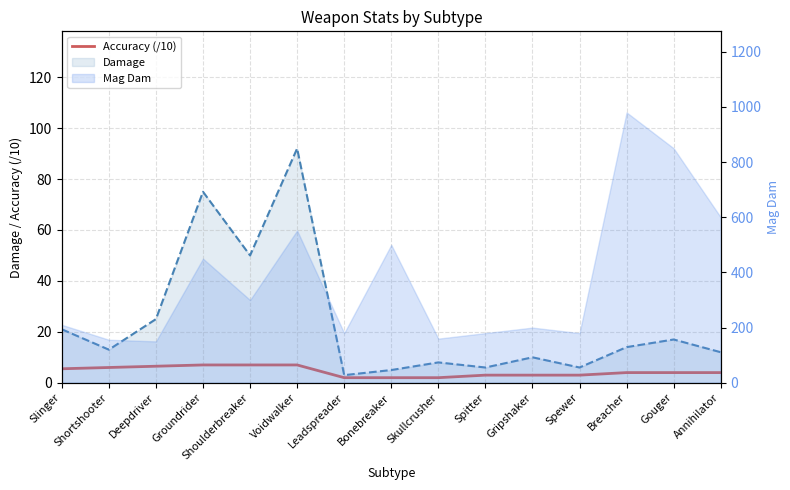

How many data points are above 4?

6